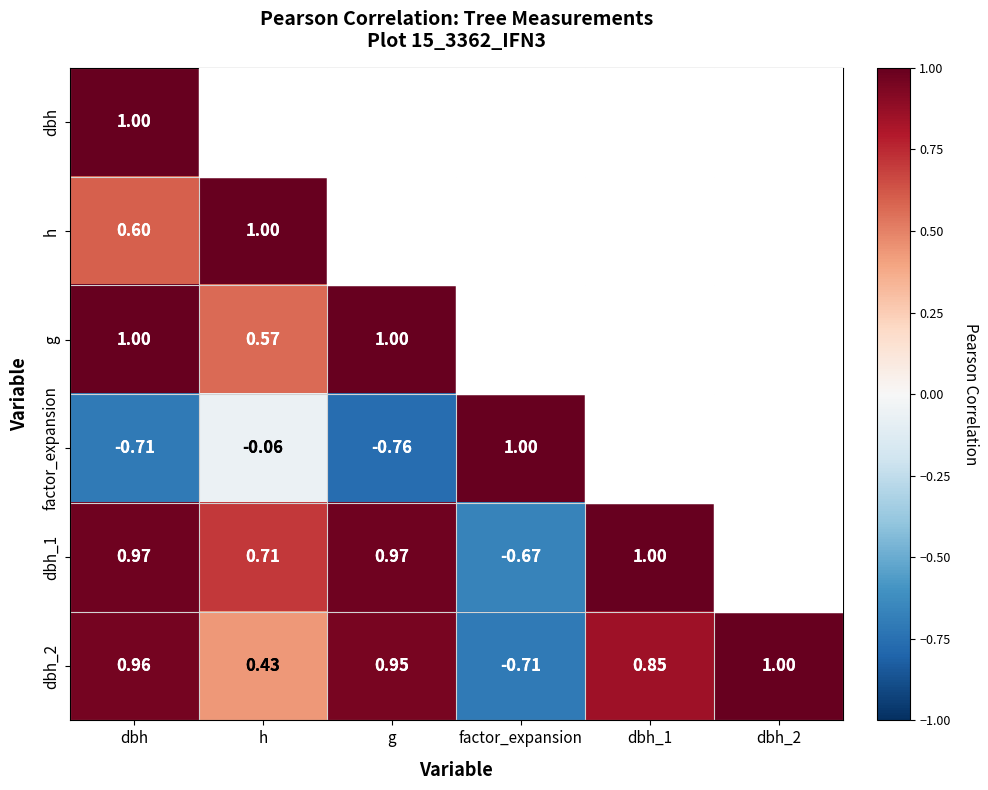

How many positive values does the g series have?

5